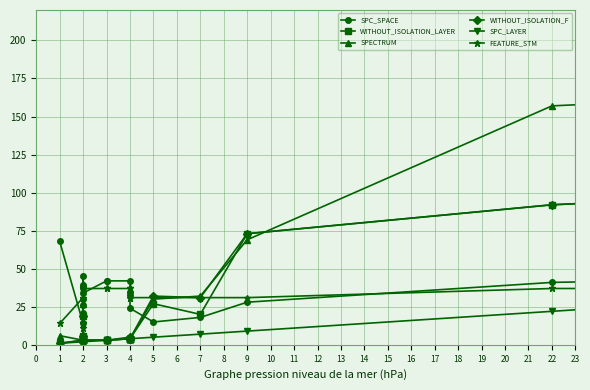

Where does the WITHOUT_ISOLATION_LAYER series first go above 4?

2